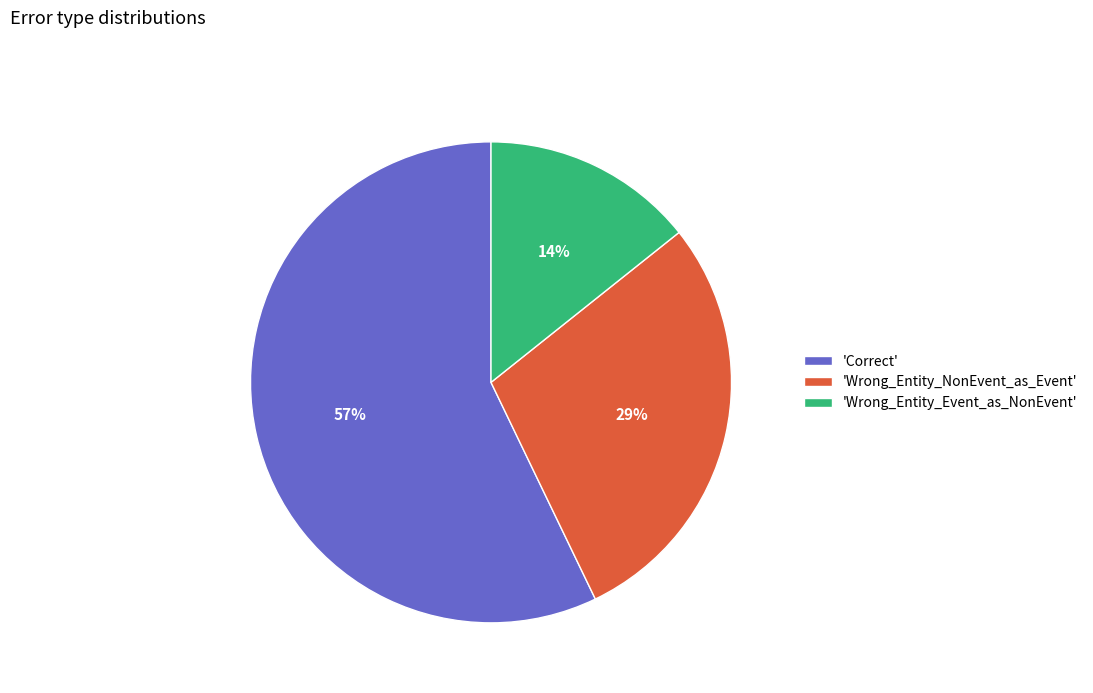

True or false: 'Wrong_Entity_NonEvent_as_Event' accounts for 29% of the total.

True